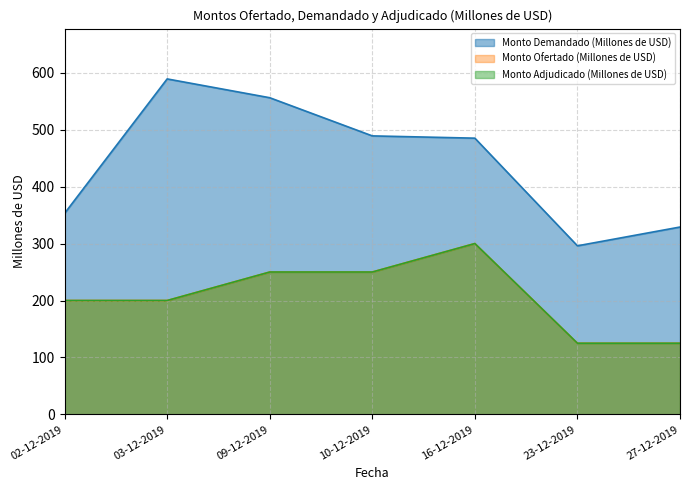

What is the value of the Monto Ofertado (Millones de USD) point at the 2nd from the left?

200